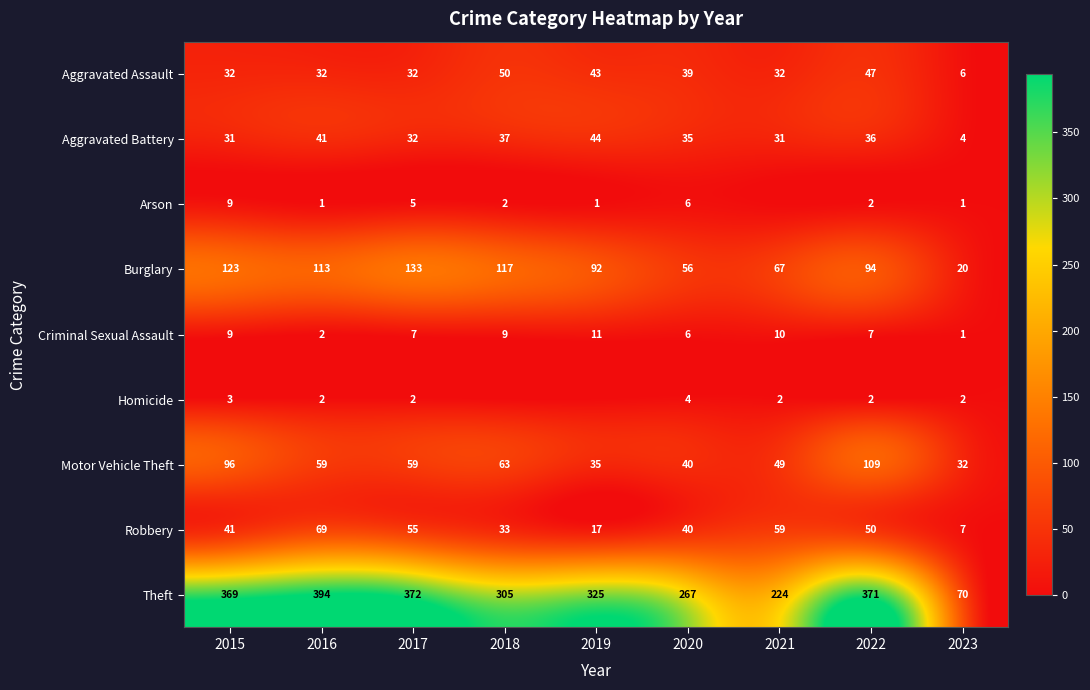

Count the number of data series in this chart.

9